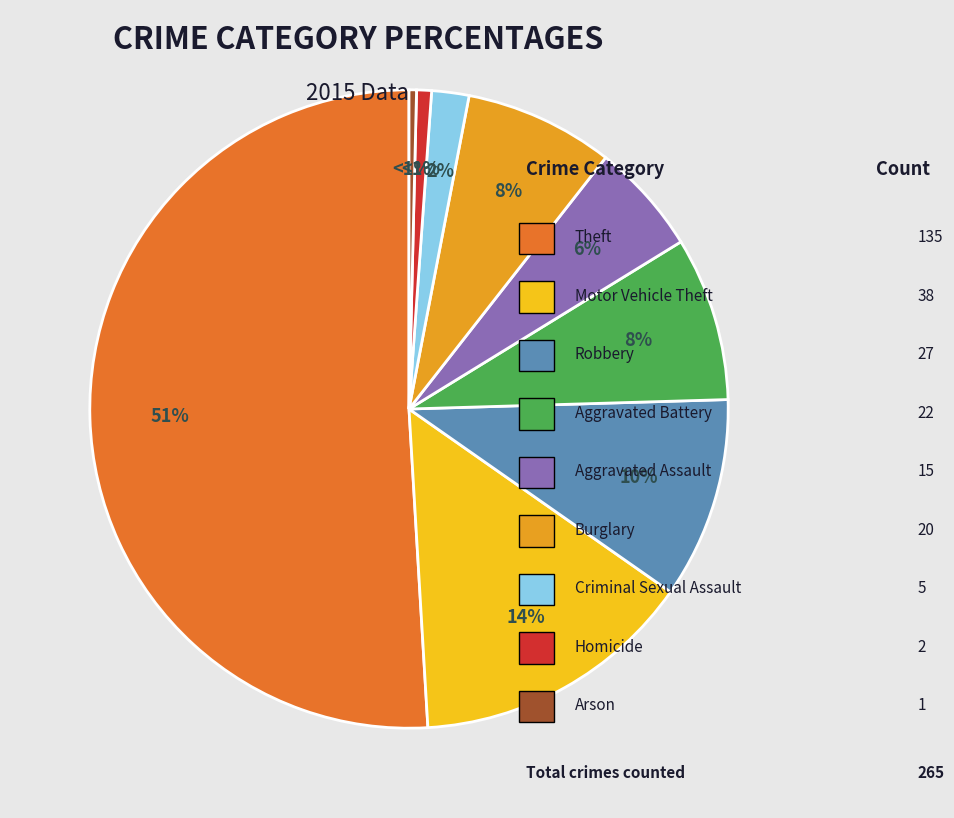

What percentage is the Theft slice, to the nearest percent?

51%